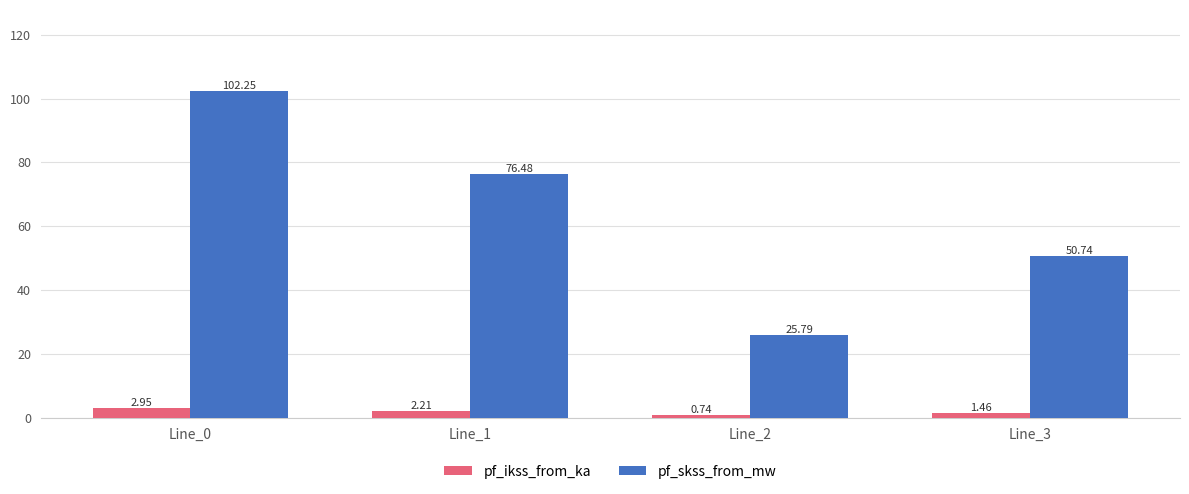

Rank the series at Line_3 from highest to lowest value.

pf_skss_from_mw, pf_ikss_from_ka